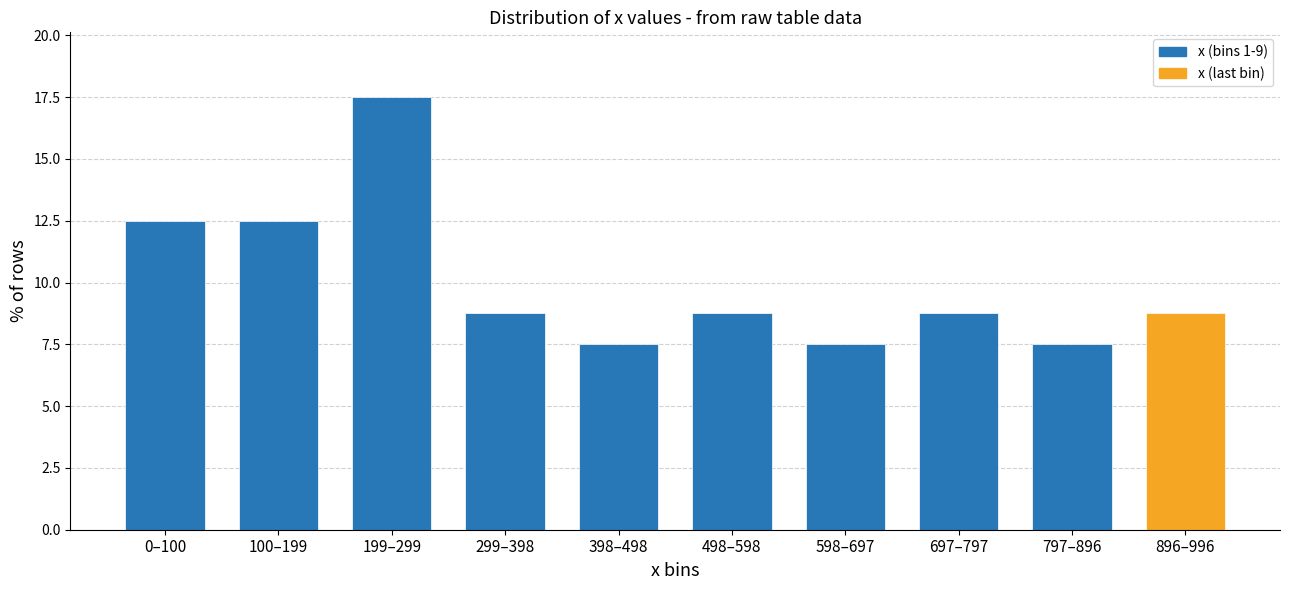

Reading right to left, extract all data points from this chart.

896–996=8.8	797–896=7.5	697–797=8.8	598–697=7.5	498–598=8.8	398–498=7.5	299–398=8.8	199–299=17.5	100–199=12.5	0–100=12.5